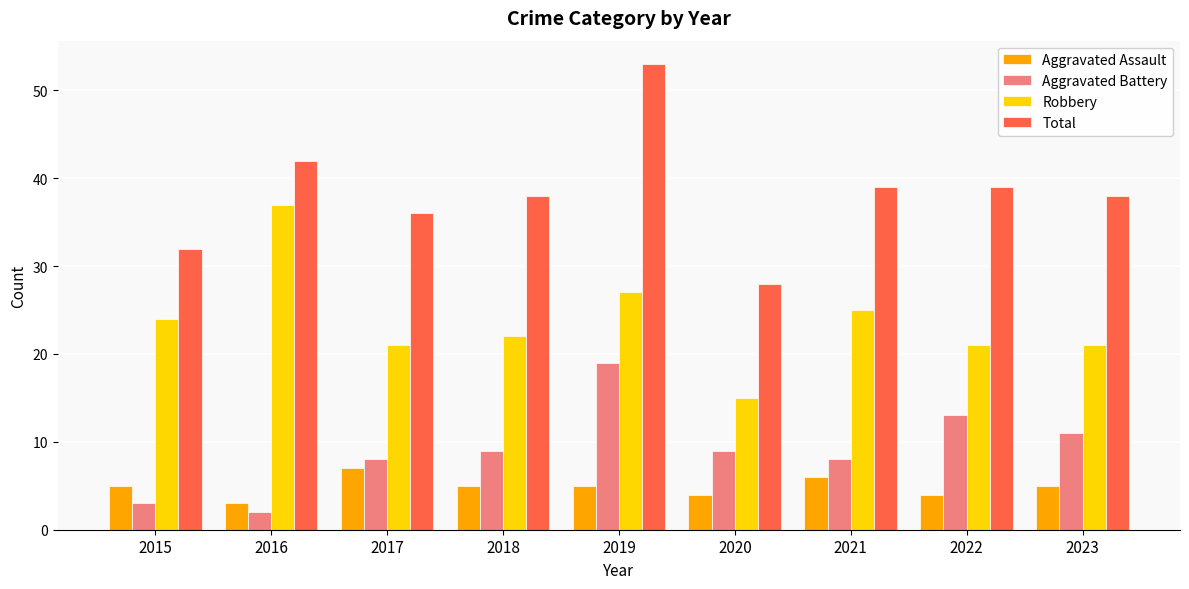

How many data points does each series have?

9